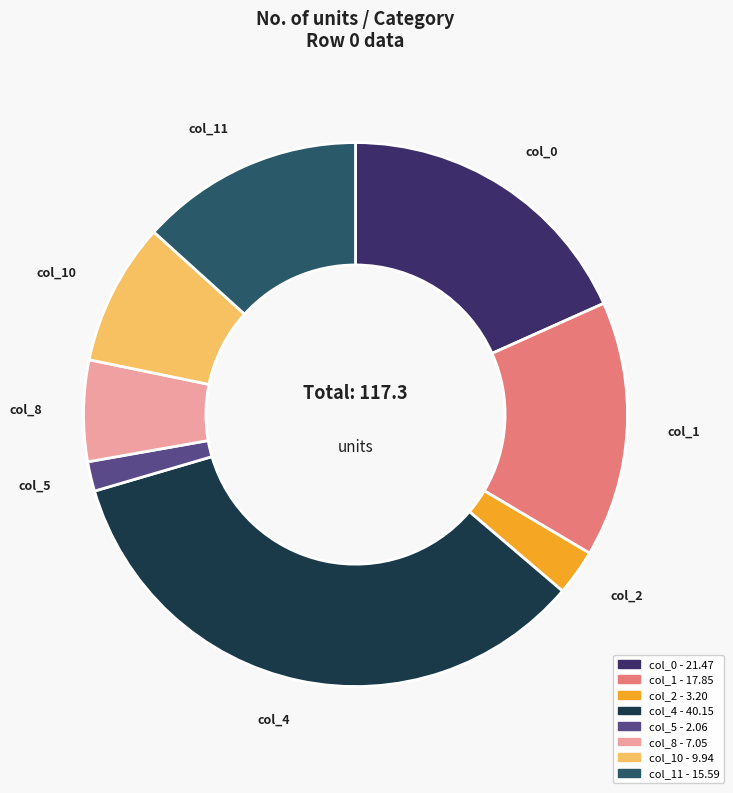

Does any single category account for the majority?

No